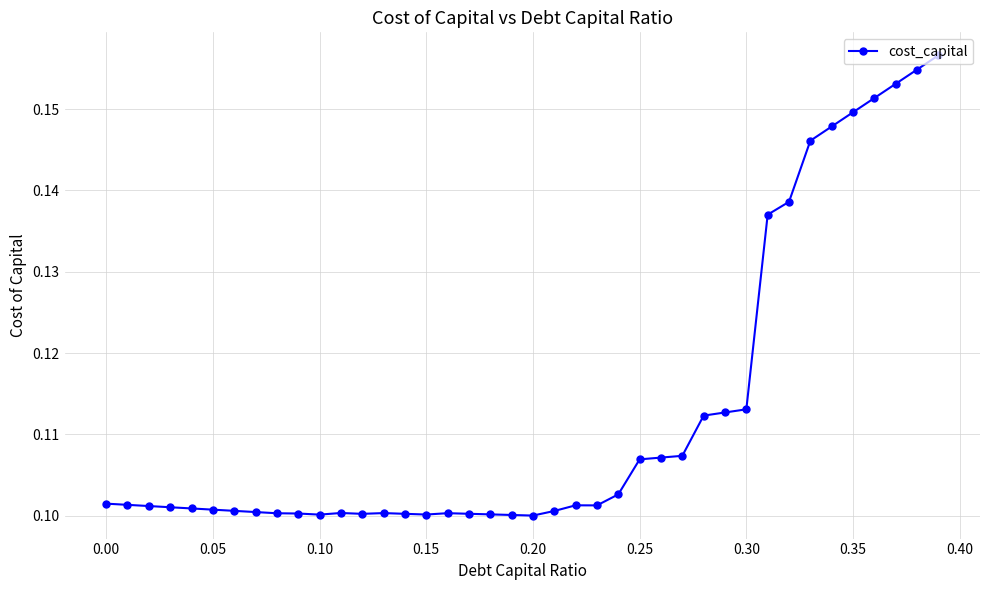

How many lines are shown in the chart?

1